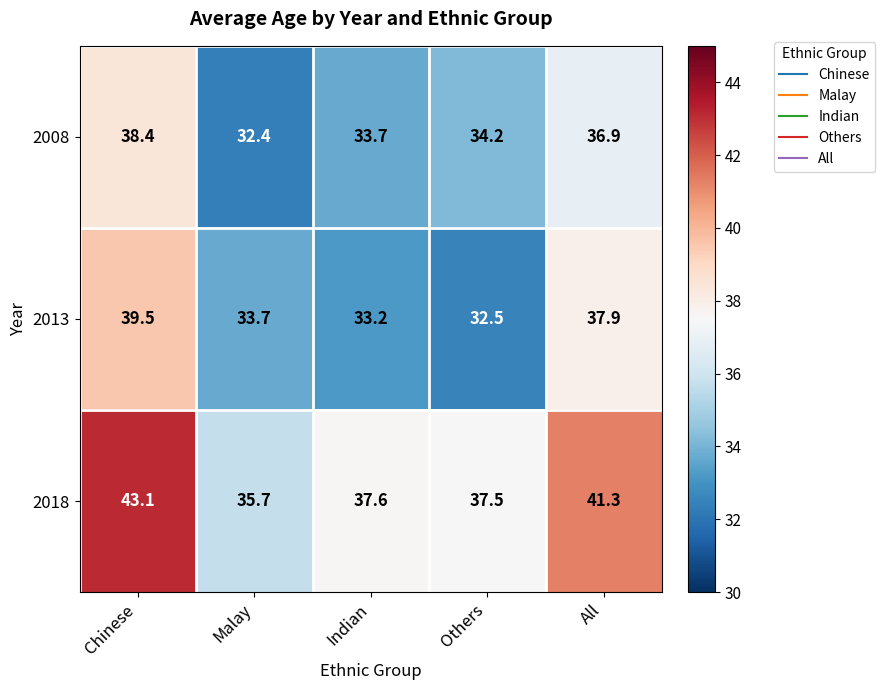

Reading left to right, extract all data points from this chart.

2008: Chinese=38.4	Malay=32.4	Indian=33.7	Others=34.2	All=36.9
2013: Chinese=39.5	Malay=33.7	Indian=33.2	Others=32.5	All=37.9
2018: Chinese=43.1	Malay=35.7	Indian=37.6	Others=37.5	All=41.3